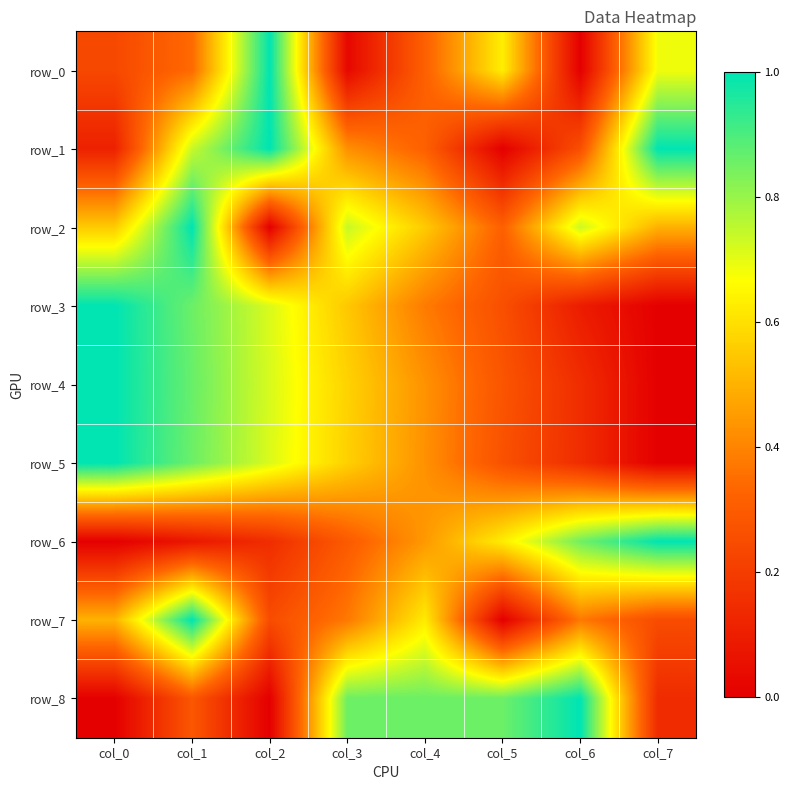

Rank the series by their maximum value, from highest to lowest.

row_0, row_1, row_2, row_3, row_4, row_5, row_6, row_7, row_8